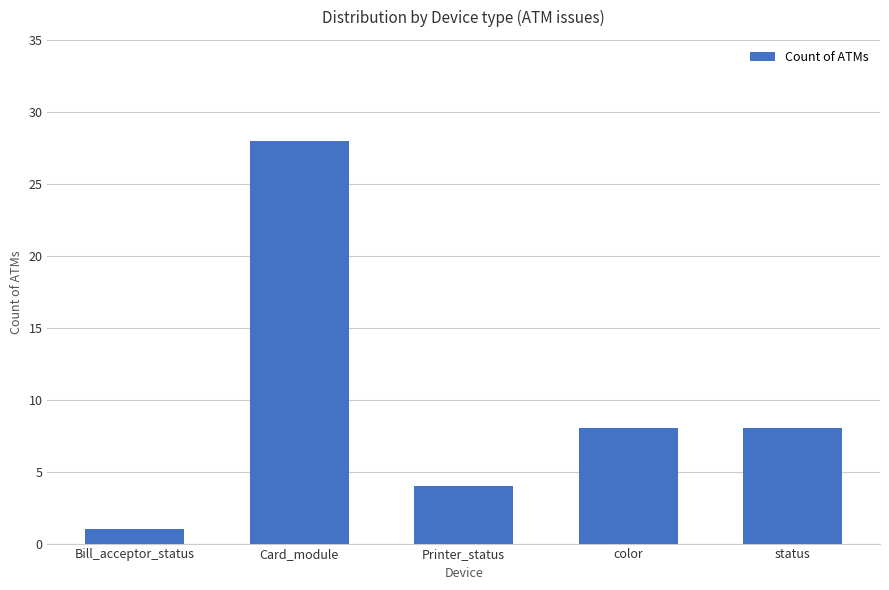

What is the minimum value shown in the chart?

1